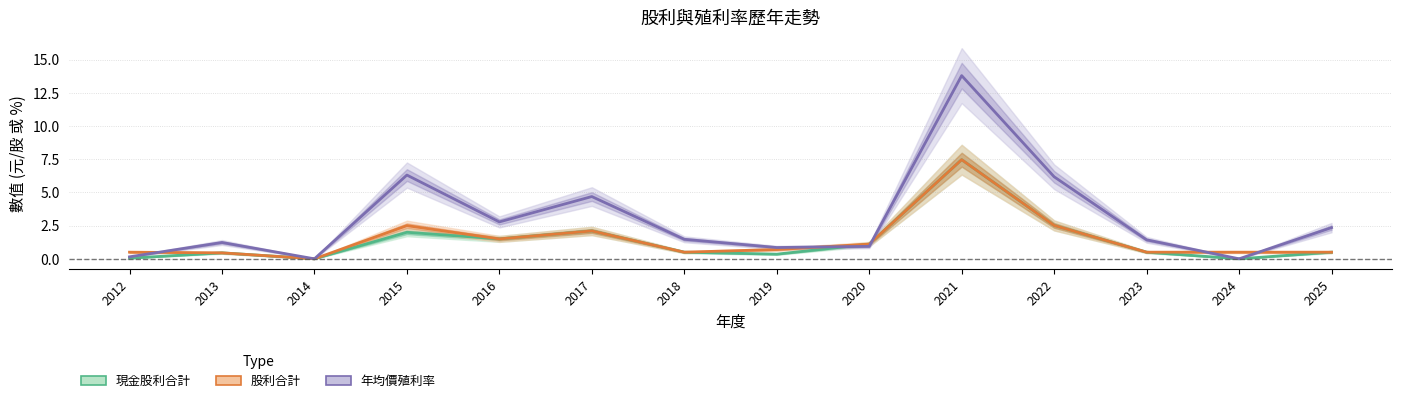

Is the value of 現金股利合計 at 2013 greater than the value of 年均價殖利率 at 2025?

No